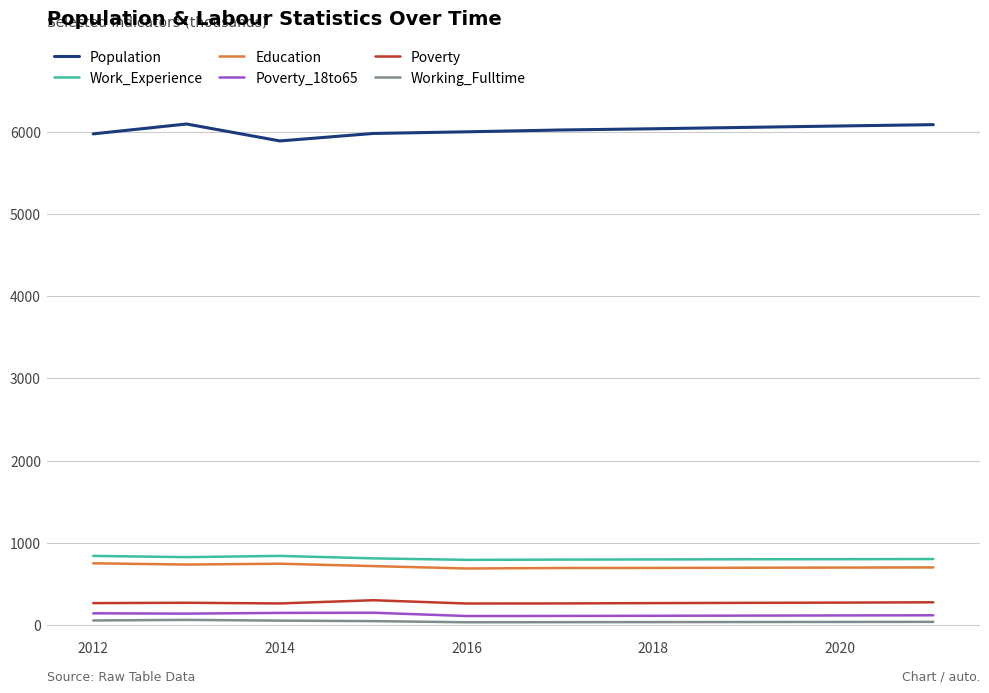

What is the minimum value for Poverty?

262